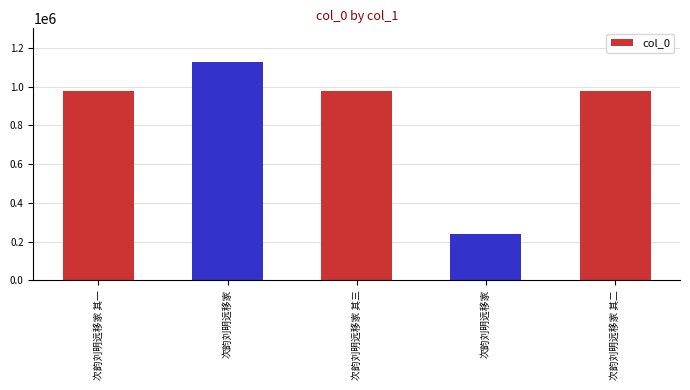

What is the ratio of the value at 次韵刘明远移家 to the value at 次韵刘明远移家 其二?

0.2